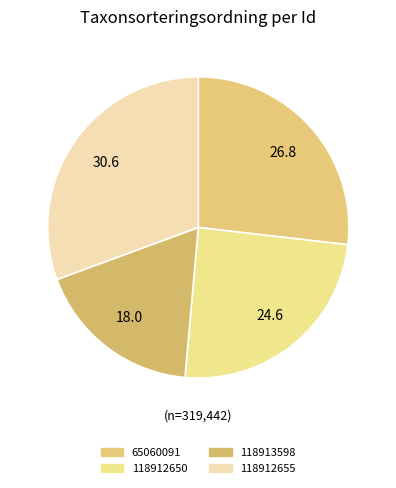

Combined, what portion of the pie is 118913598 and 118912655?

48.6%